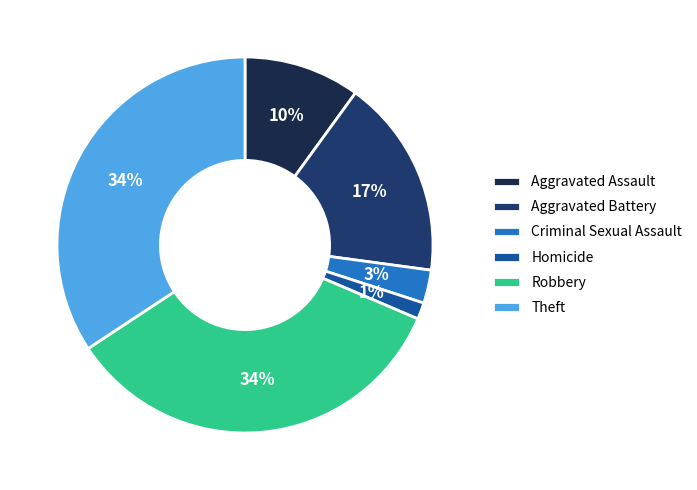

Between Aggravated Assault and Robbery, which is larger?

Robbery